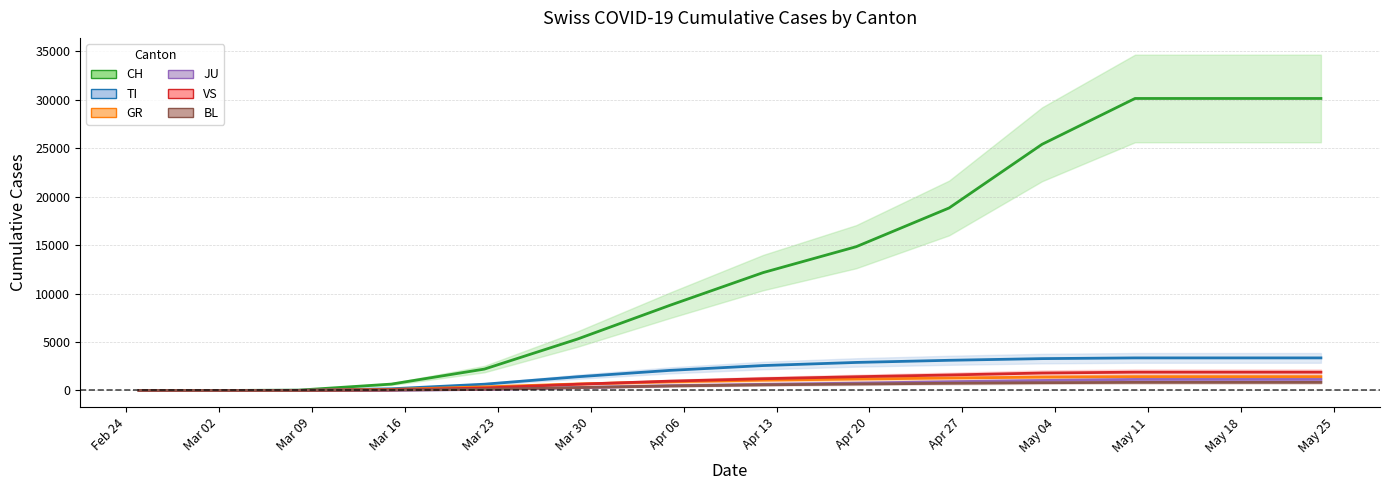

What is the label of the 2nd point from the left?

Mar 02